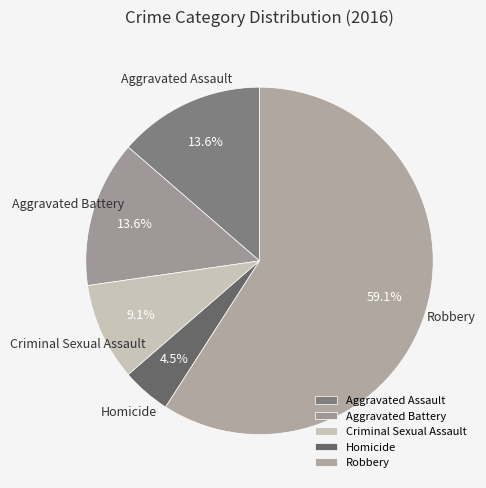

Approximately how many times larger is the value at Aggravated Battery compared to Aggravated Assault?

1.0